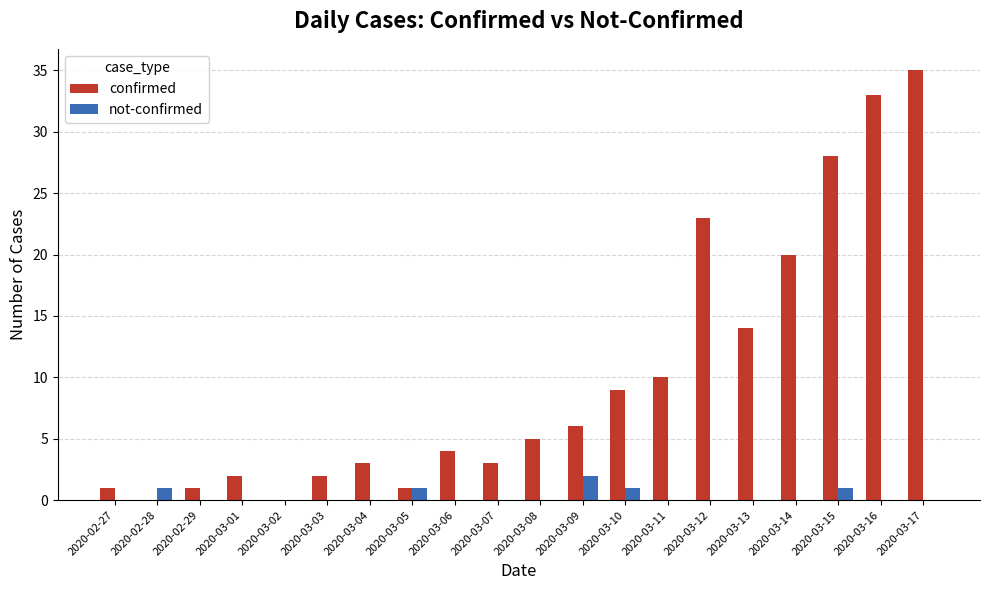

Is it true that confirmed equals 45 at 2020-03-15?

False